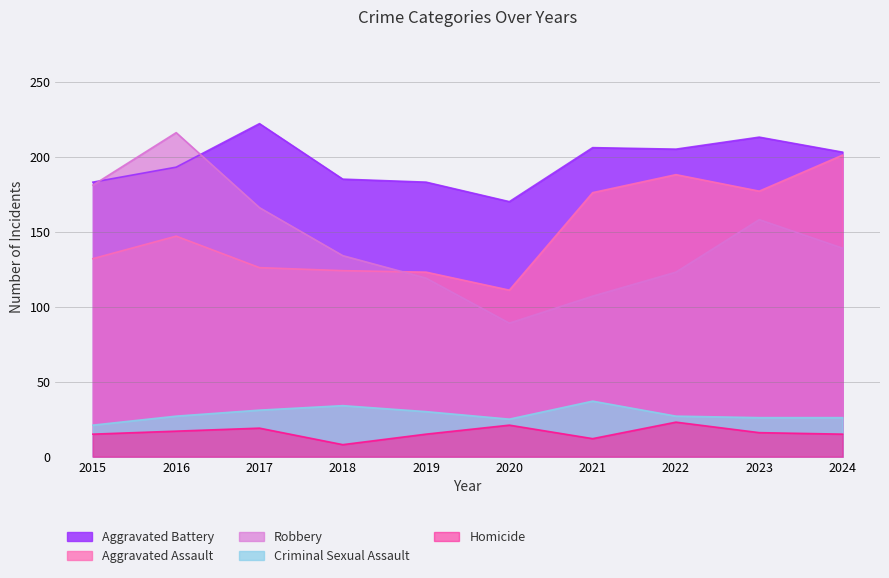

The Aggravated Battery series shows 308 at 2023. True or false?

False